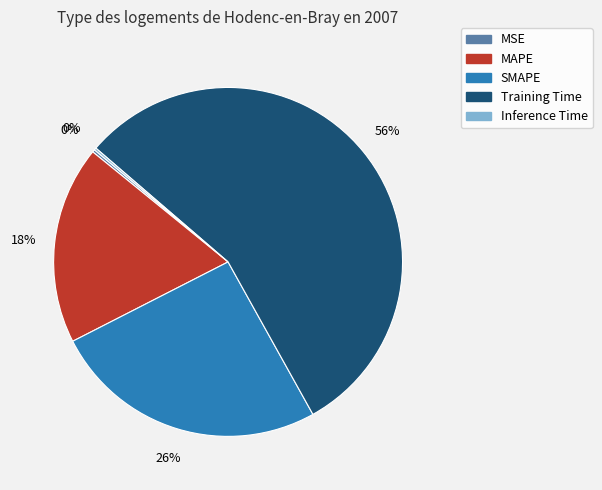

Which category has the biggest portion of the pie?

Training Time